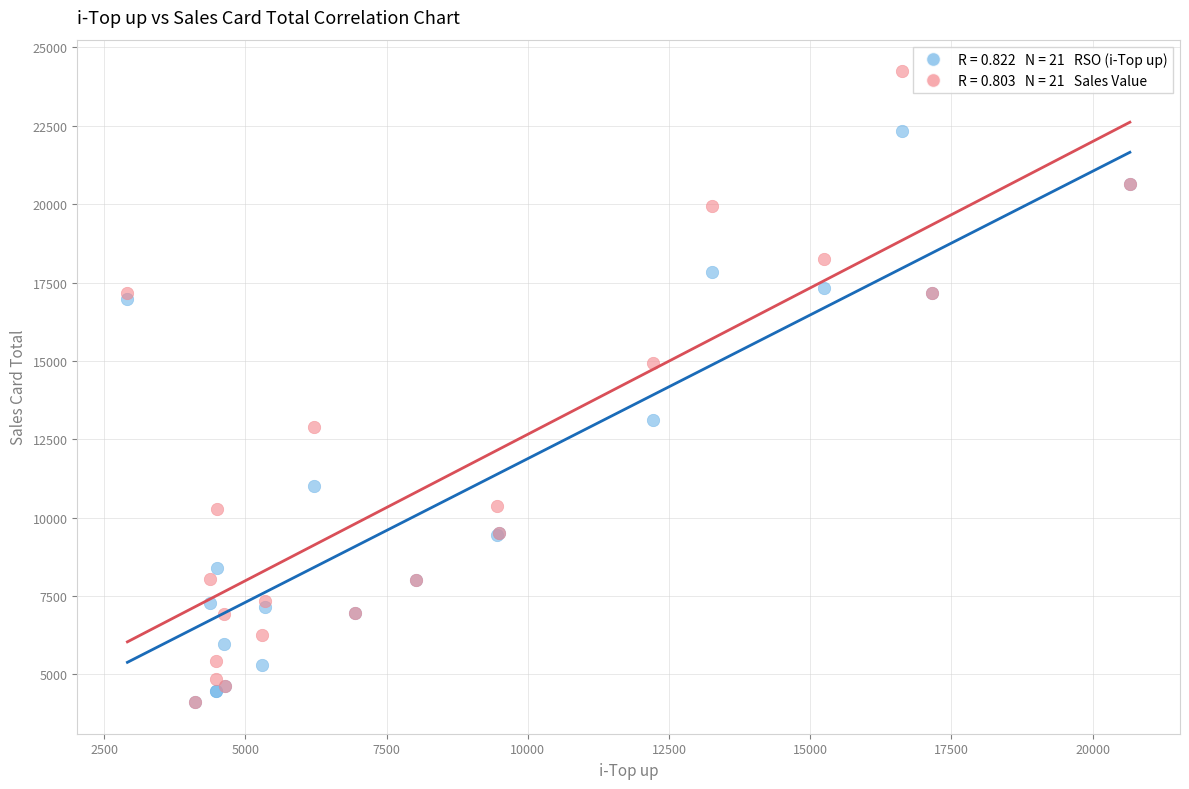

Across all series, what Y value is closest to 14177?

14943